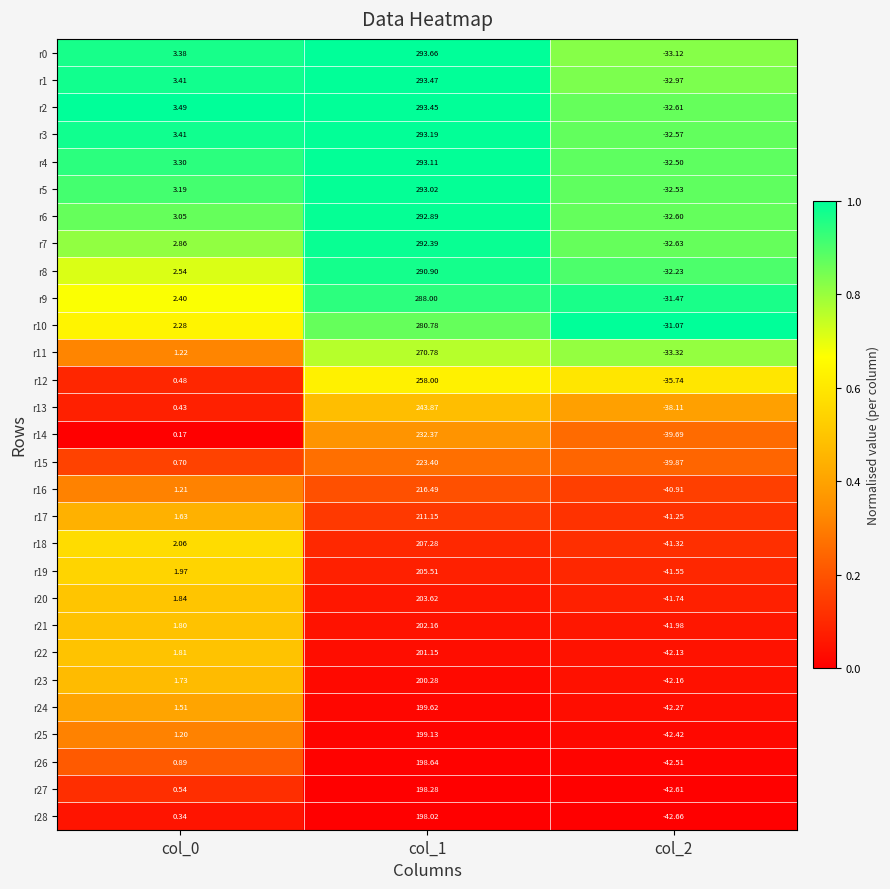

How many series are shown in this chart?

29